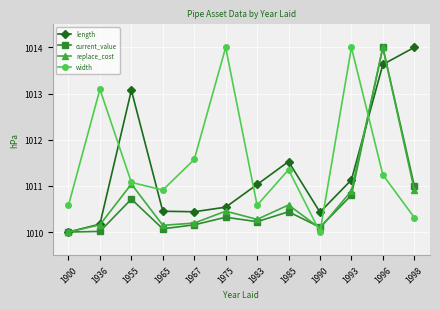

How many values in the length series are below 1011?

6